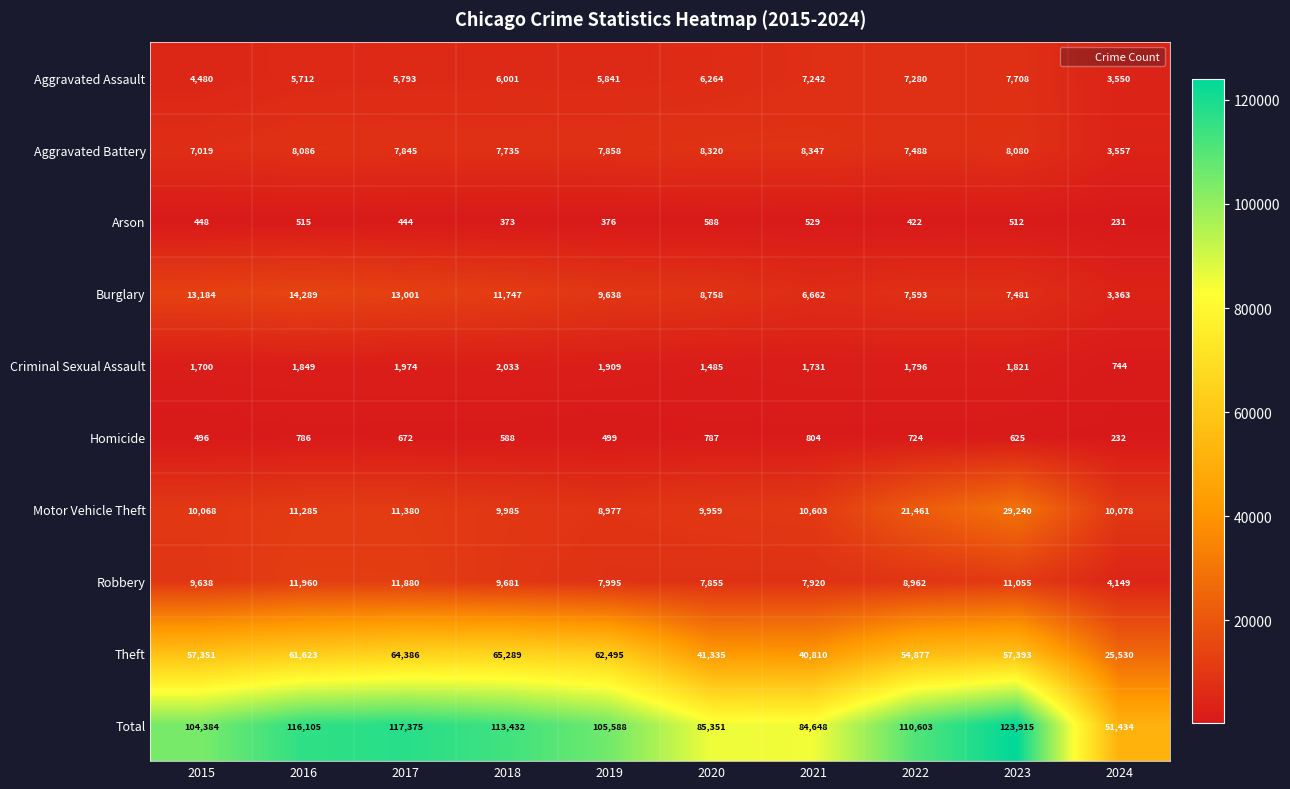

Read the Theft value at 2016, to the nearest 10.

61620